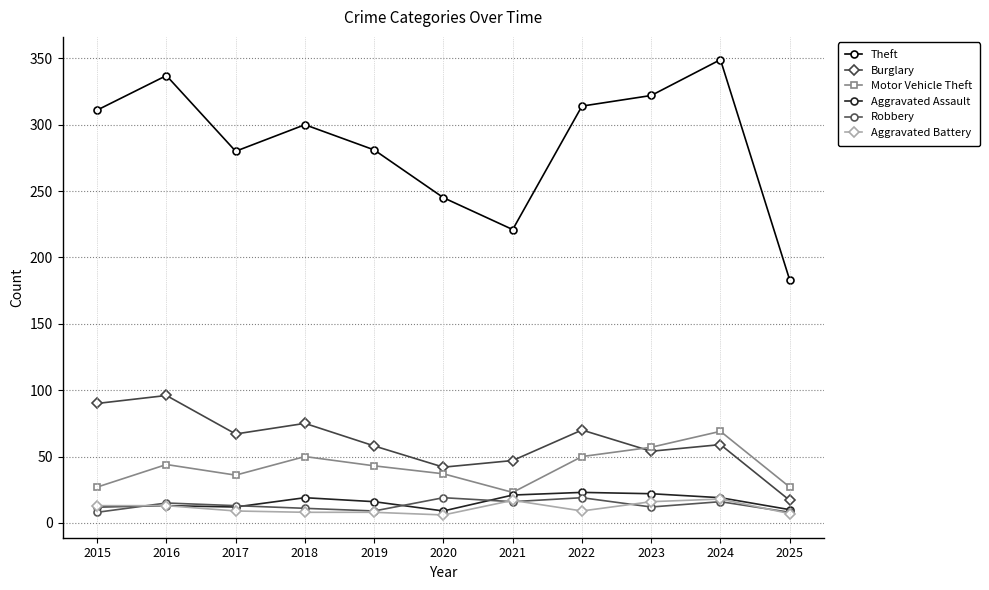

What value does the Aggravated Battery series have at 2018?

8